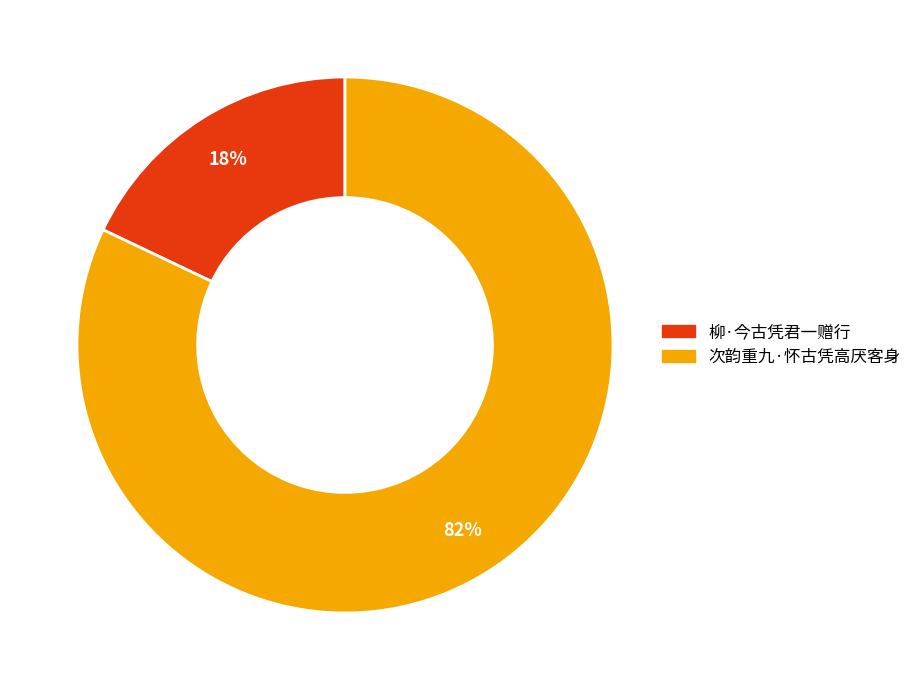

Is the sum of 柳·今古凭君一赠行 and 次韵重九·怀古凭高厌客身 greater than half?

Yes